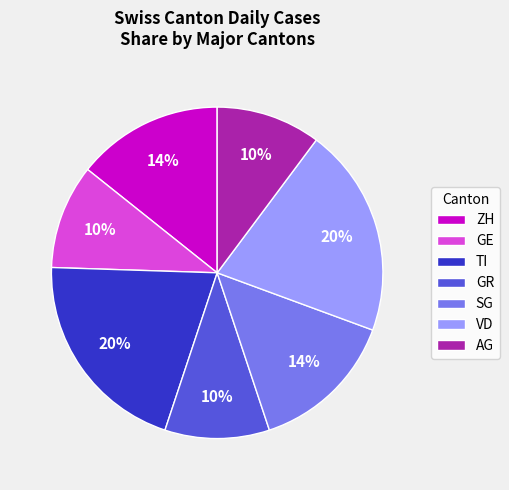

What is the ratio of the value at VD to the value at TI?

1.0